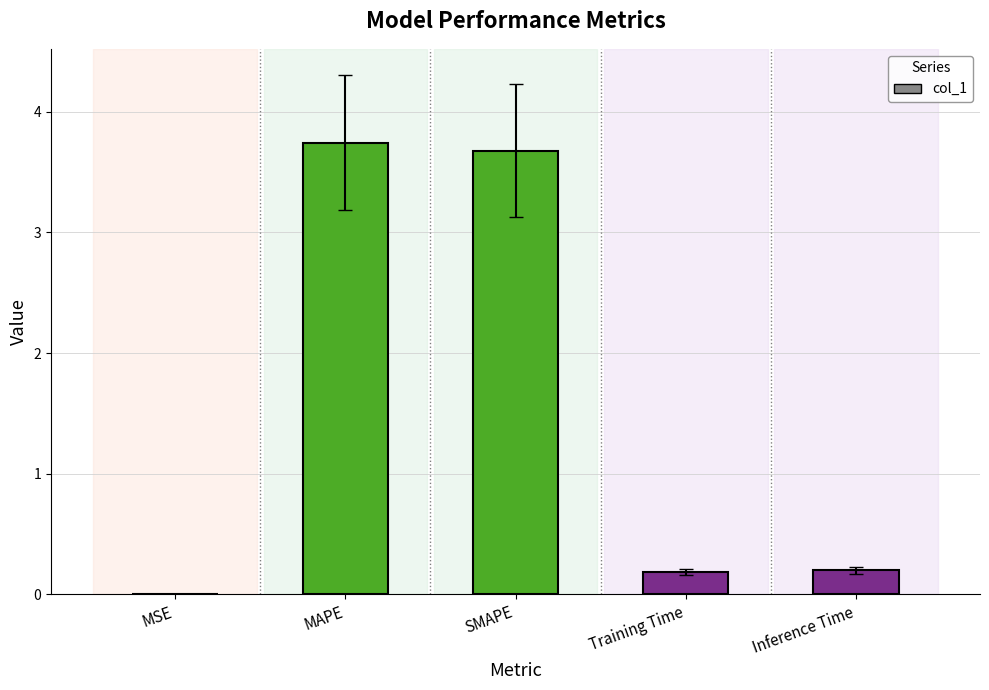

The chart shows a value of 3.7 at MAPE. True or false?

True